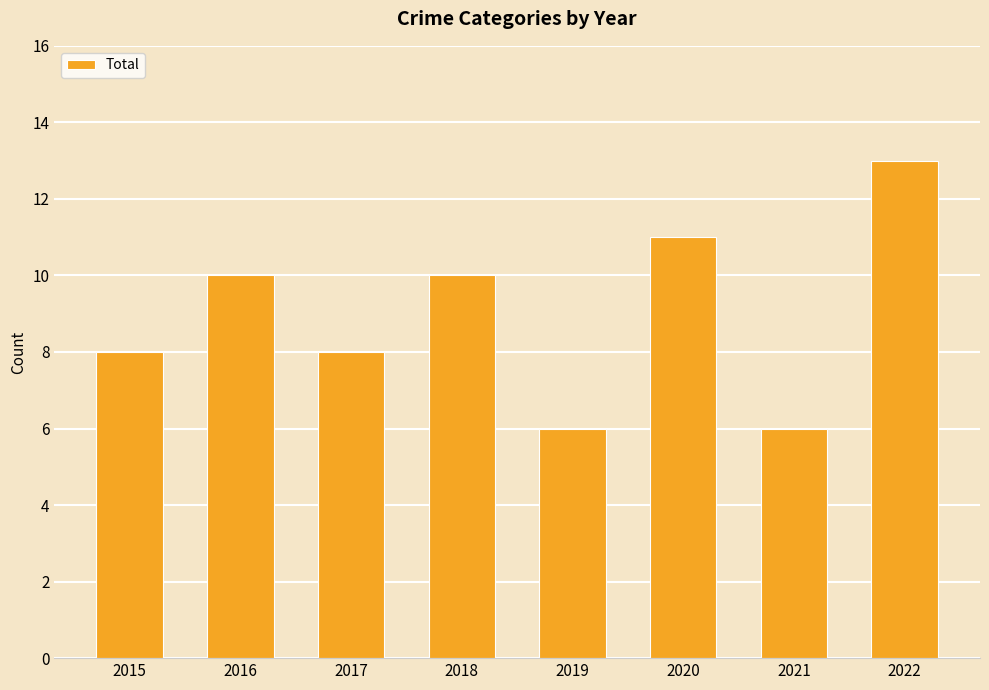

Reading right to left, transcribe all the data shown in this chart.

2022=13	2021=6	2020=11	2019=6	2018=10	2017=8	2016=10	2015=8